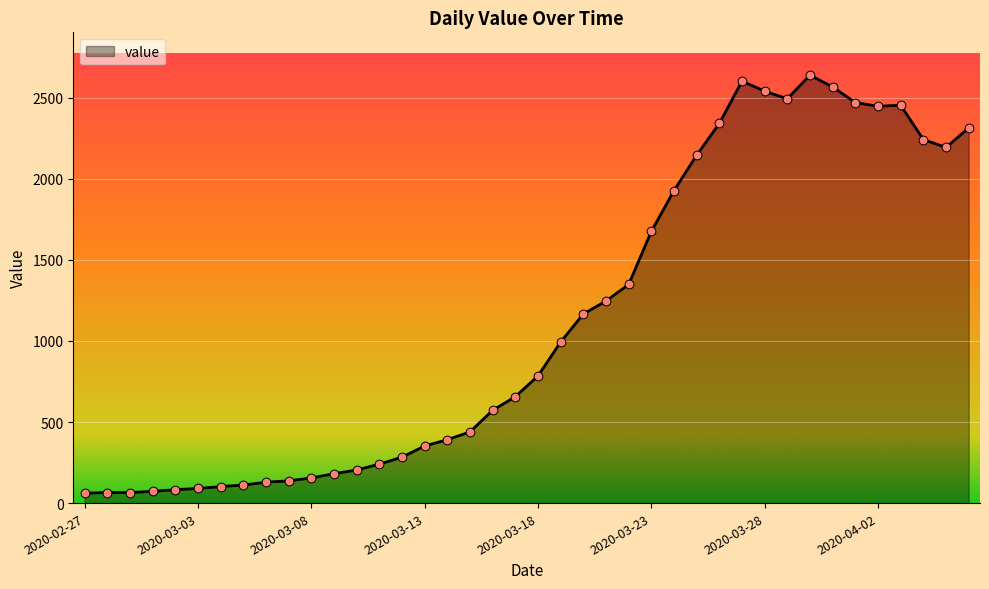

What is the smallest value displayed?

61